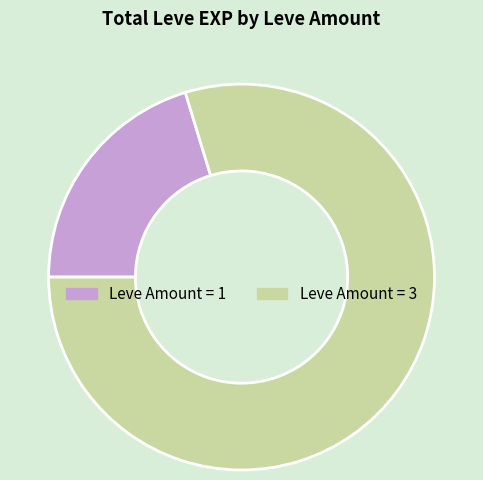

Do Leve Amount = 3 and Leve Amount = 1 together represent more than half of the pie?

Yes